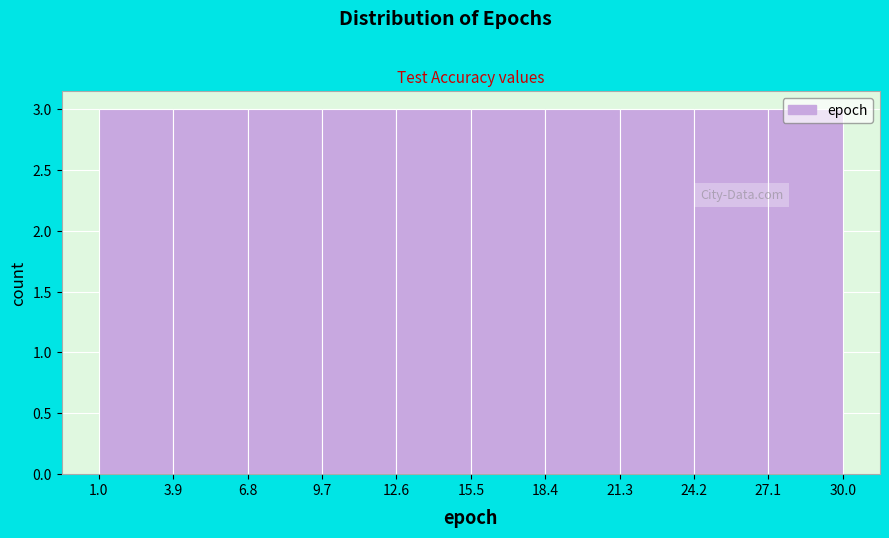

Reading left to right, list every bar in this chart as the range it spans on the x-axis followed by its height. The values are not printed on the chart, so give them approximately, as read against the axis.

1.0 to 3.9: 3
3.9 to 6.8: 3
6.8 to 9.7: 3
9.7 to 12.6: 3
12.6 to 15.5: 3
15.5 to 18.4: 3
18.4 to 21.3: 3
21.3 to 24.2: 3
24.2 to 27.1: 3
27.1 to 30.0: 3